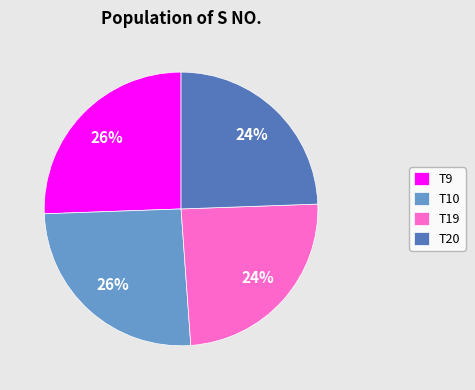

Do T10 and T9 together represent more than half of the pie?

Yes